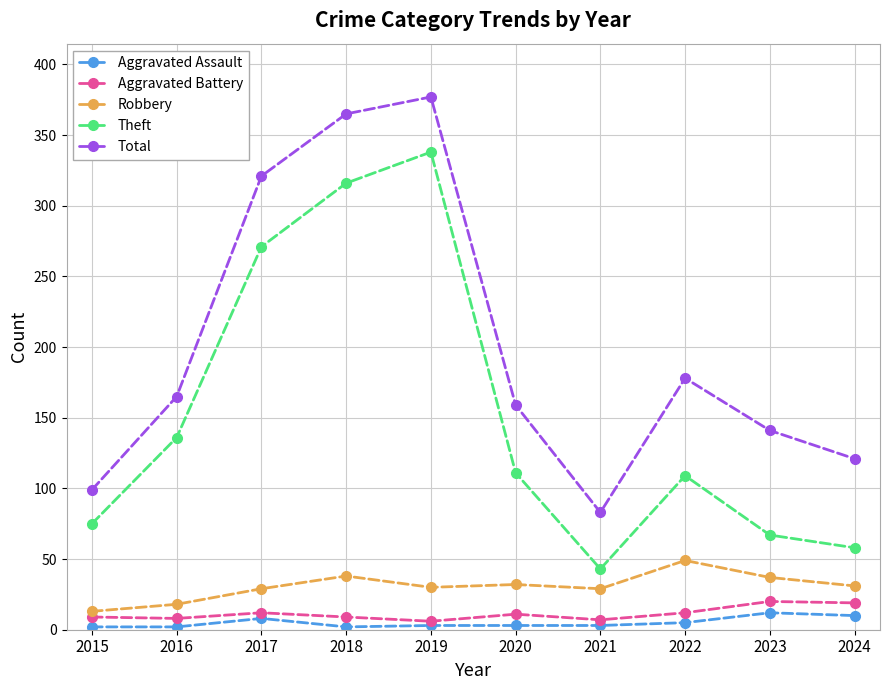

What is the spread (max minus min) of values at 2020?

156